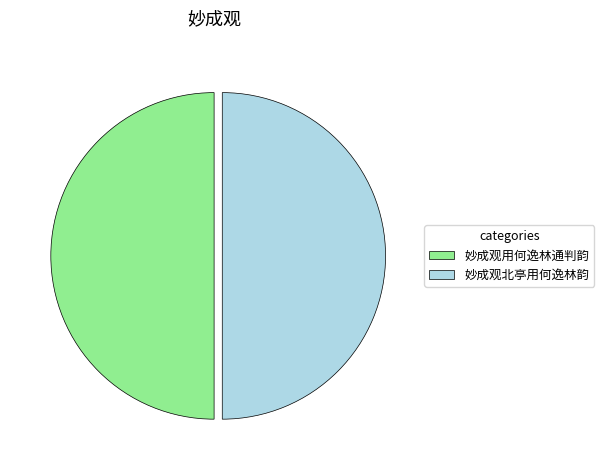

What is the ratio of the value at 妙成观北亭用何逸林韵 to the value at 妙成观用何逸林通判韵?

1.0